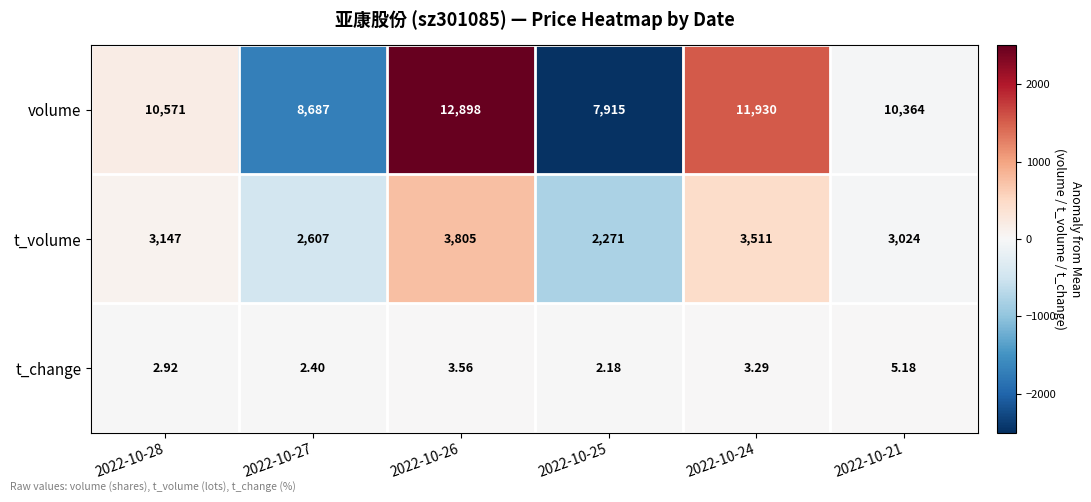

Is the value of t_change at 2022-10-24 greater than the value of t_volume at 2022-10-28?

No